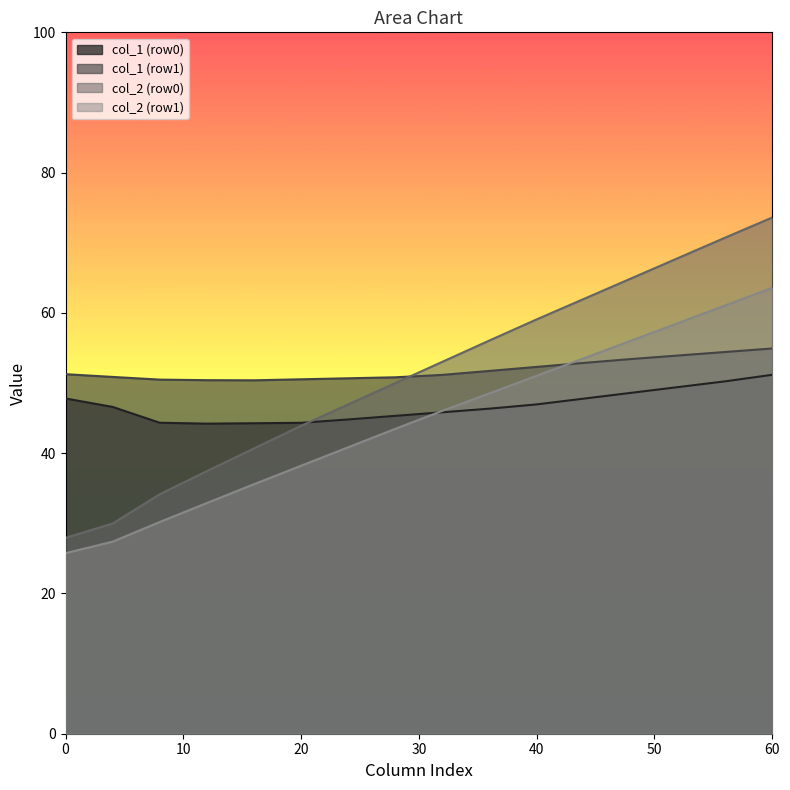

How many categories are shown in the chart?

16